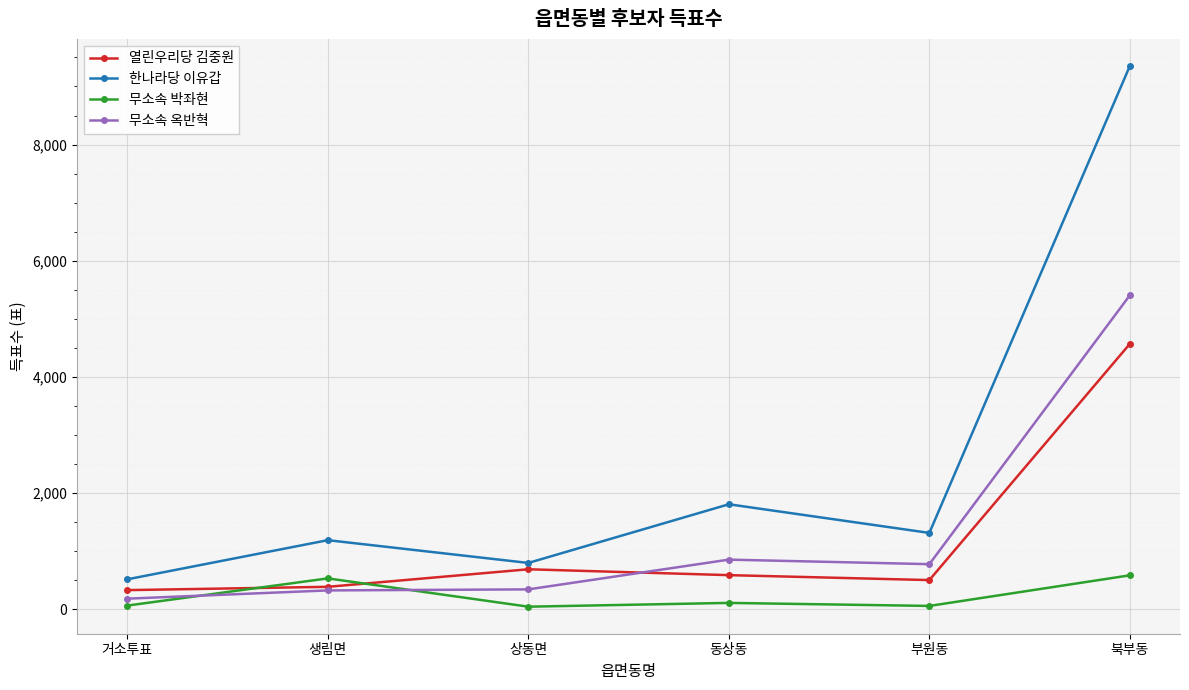

What are all the series names shown in the legend?

열린우리당 김중원, 한나라당 이유갑, 무소속 박좌현, 무소속 옥반혁